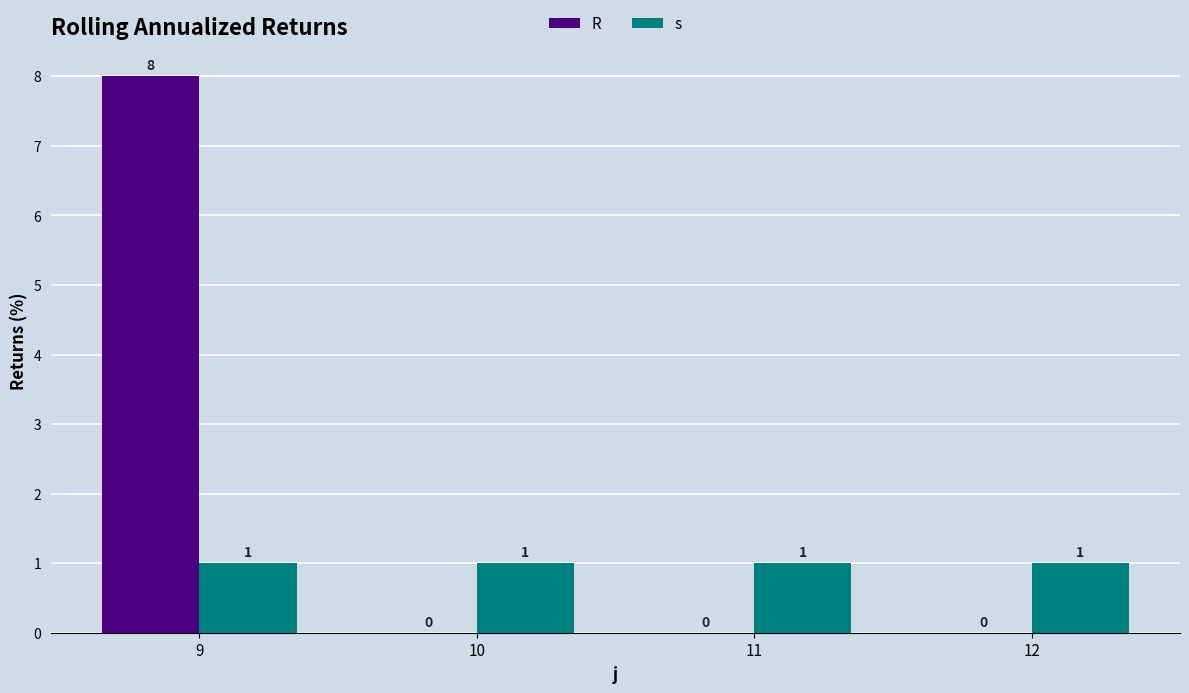

How many R values are between 0 and 8?

4